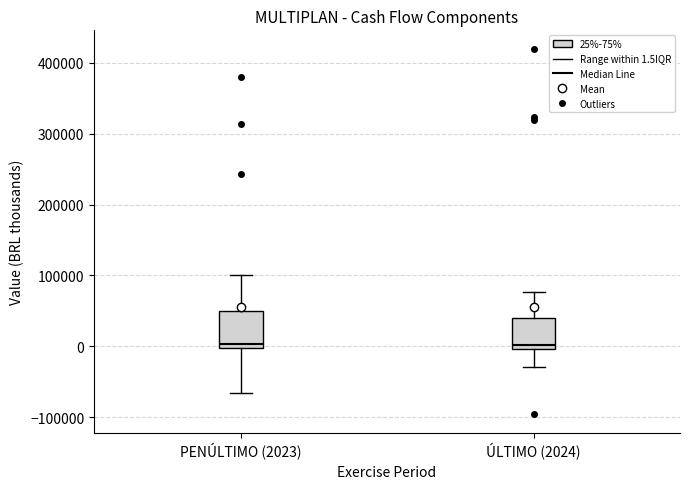

Reading left to right, read every box against the y-axis: the position of its median line, the range the box covers, and the ends of its whiskers. The values are not printed on the chart, so give them approximately, as read against the axis.

PENÚLTIMO (2023): median 0 (just above the box's lower edge), box 0 to 50000, whiskers -70000 to 100000
ÚLTIMO (2024): median 0 (just above the box's lower edge), box 0 to 40000, whiskers -30000 to 80000